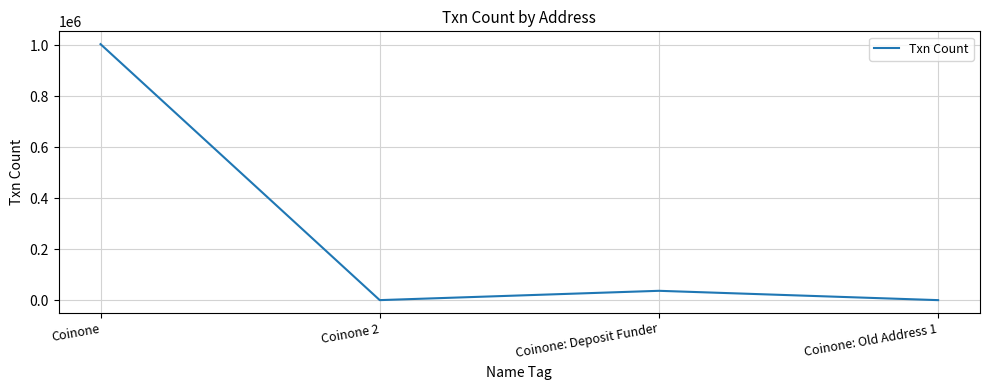

What is the difference between the values at Coinone: Old Address 1 and Coinone 2?

57